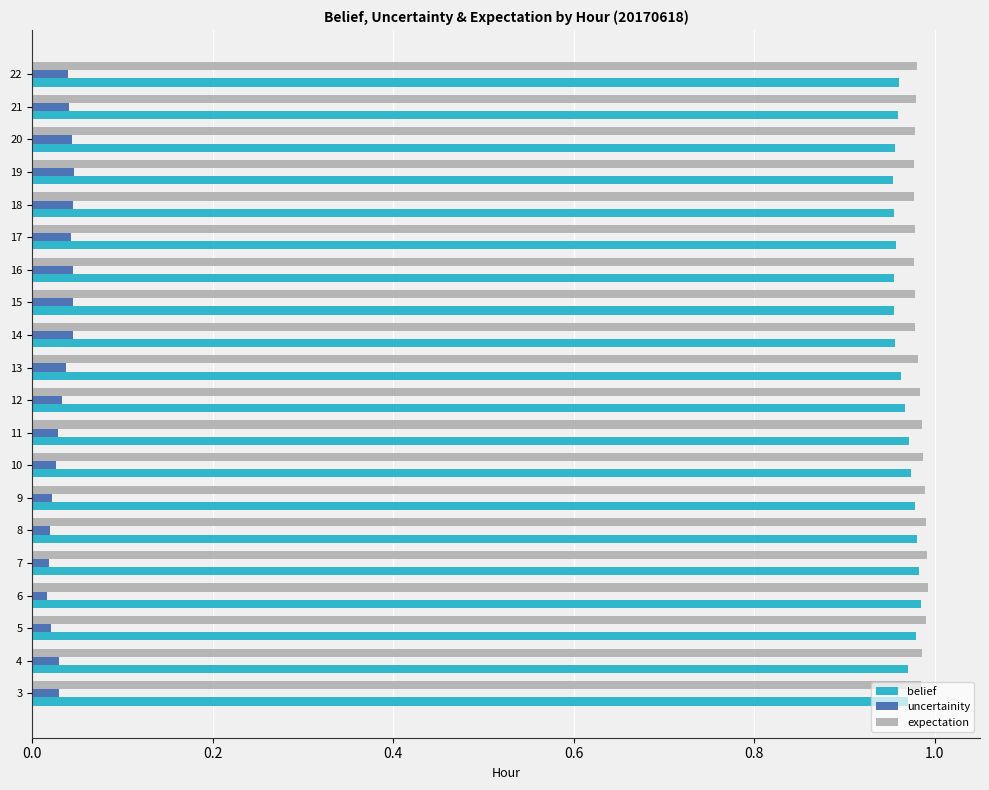

True or false: belief has a value of 1.3 at 14.

False